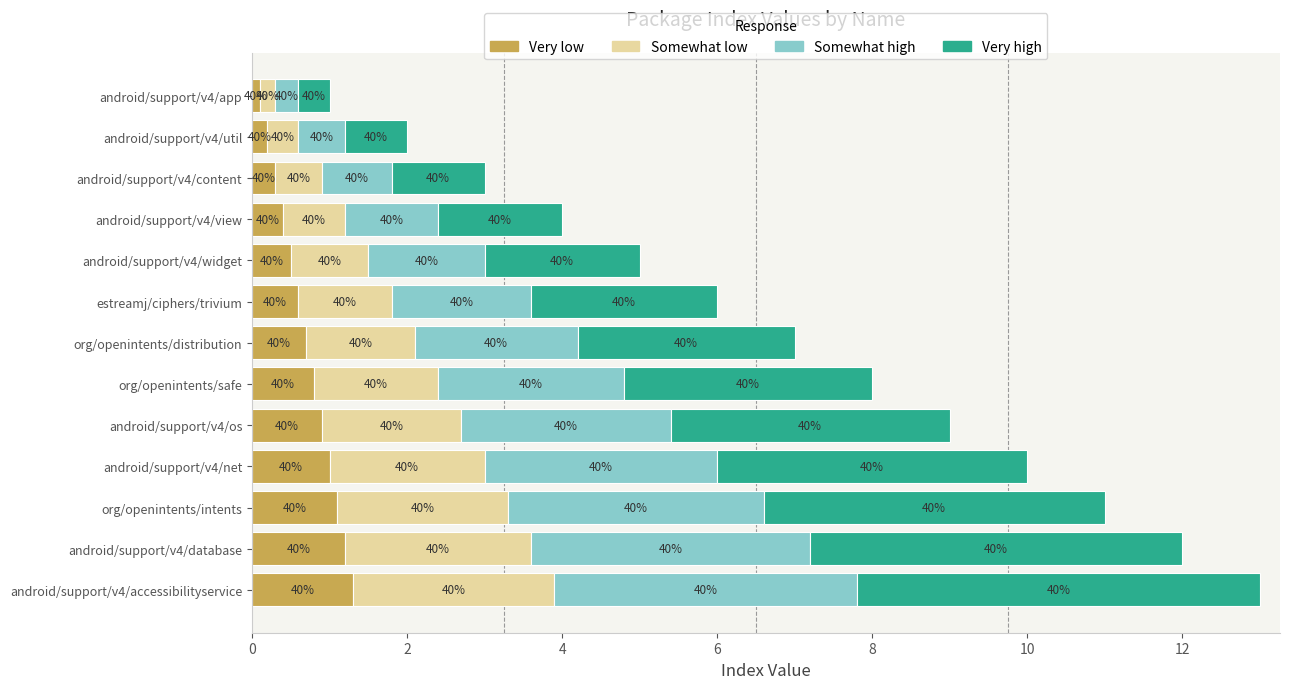

What are all the series names shown in the legend?

Very low, Somewhat low, Somewhat high, Very high